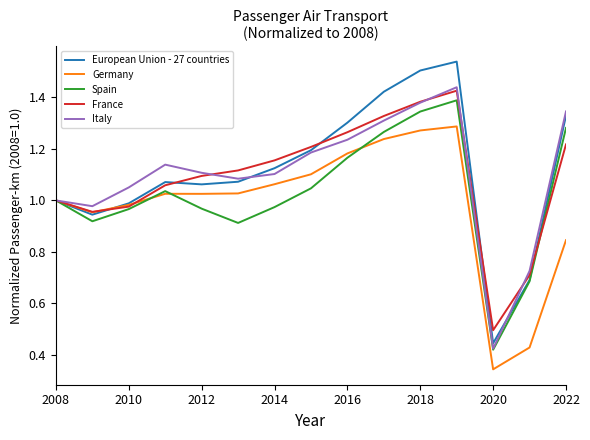

Which series has the largest range (max minus min)?

European Union - 27 countries